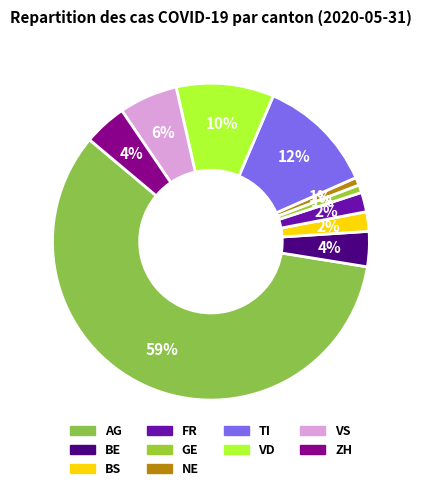

Count the number of slices in the pie.

10